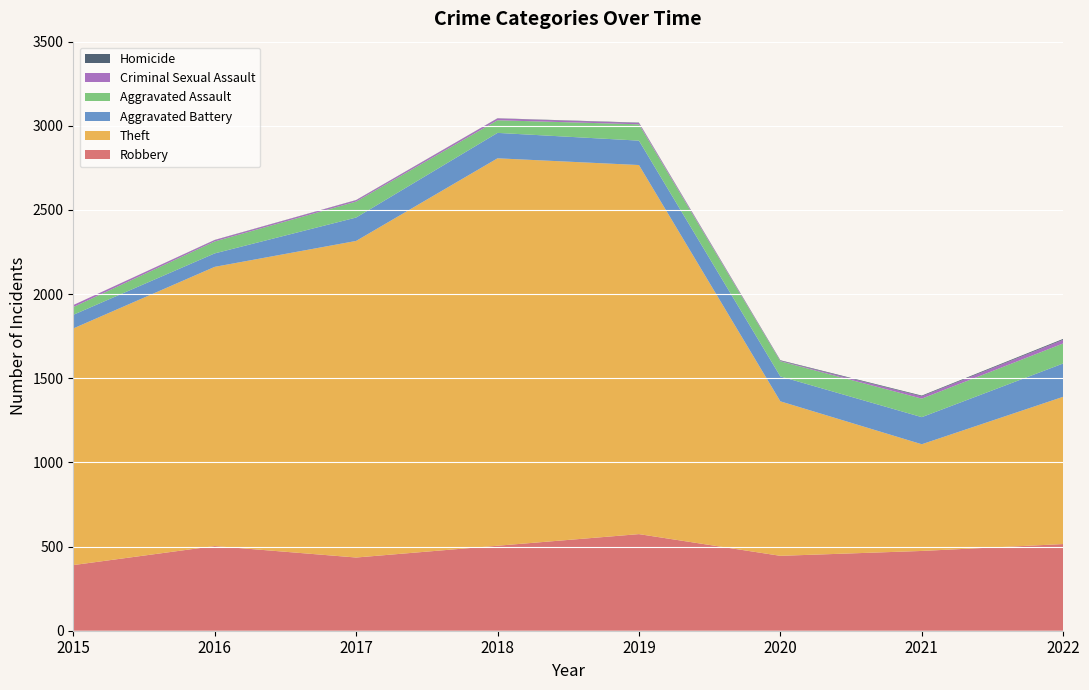

Reading right to left, transcribe all the data shown in this chart.

Robbery: 2022=515	2021=474	2020=445	2019=574	2018=505	2017=435	2016=503	2015=390
Theft: 2022=875	2021=634	2020=918	2019=2193	2018=2302	2017=1881	2016=1659	2015=1406
Aggravated Battery: 2022=198	2021=161	2020=148	2019=145	2018=151	2017=139	2016=80	2015=81
Aggravated Assault: 2022=119	2021=110	2020=90	2019=97	2018=75	2017=95	2016=71	2015=46
Criminal Sexual Assault: 2022=22	2021=14	2020=3	2019=8	2018=11	2017=8	2016=8	2015=12
Homicide: 2022=5	2021=4	2020=3	2019=2	2018=1	2017=1	2016=1	2015=0